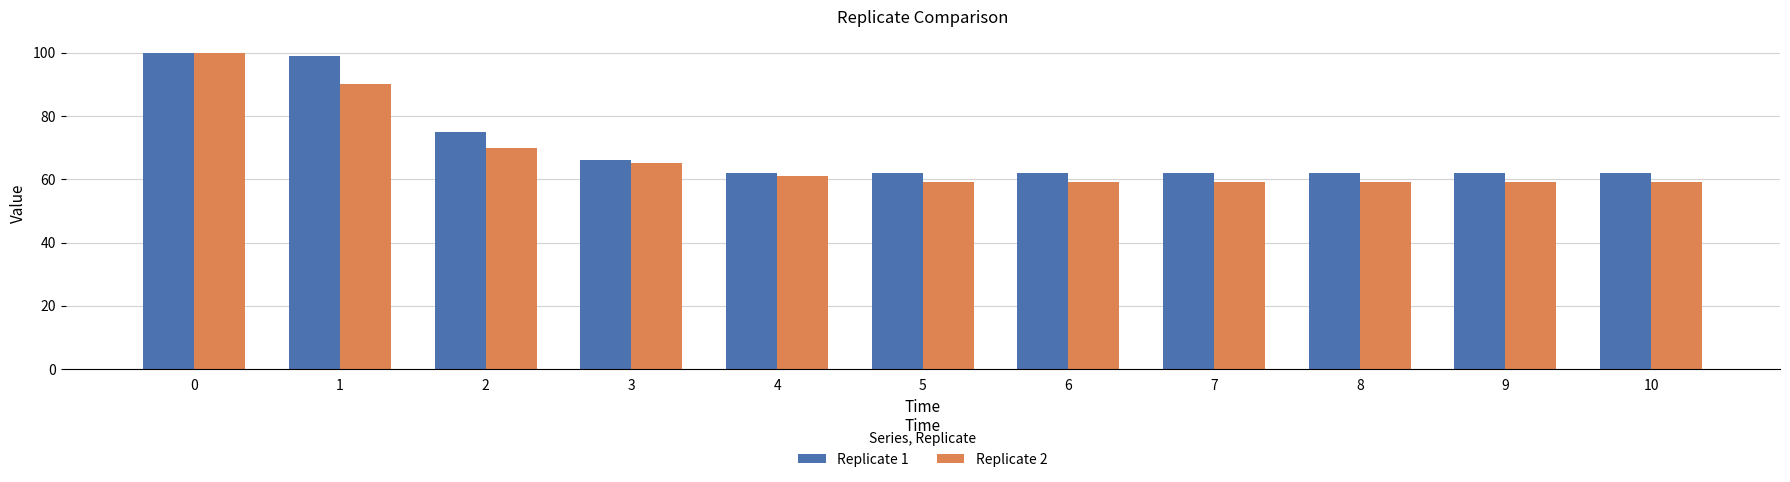

Reading right to left, list all the values displayed in this chart.

Replicate 1: 62	62	62	62	62	62	62	66	75	99	100
Replicate 2: 59	59	59	59	59	59	61	65	70	90	100